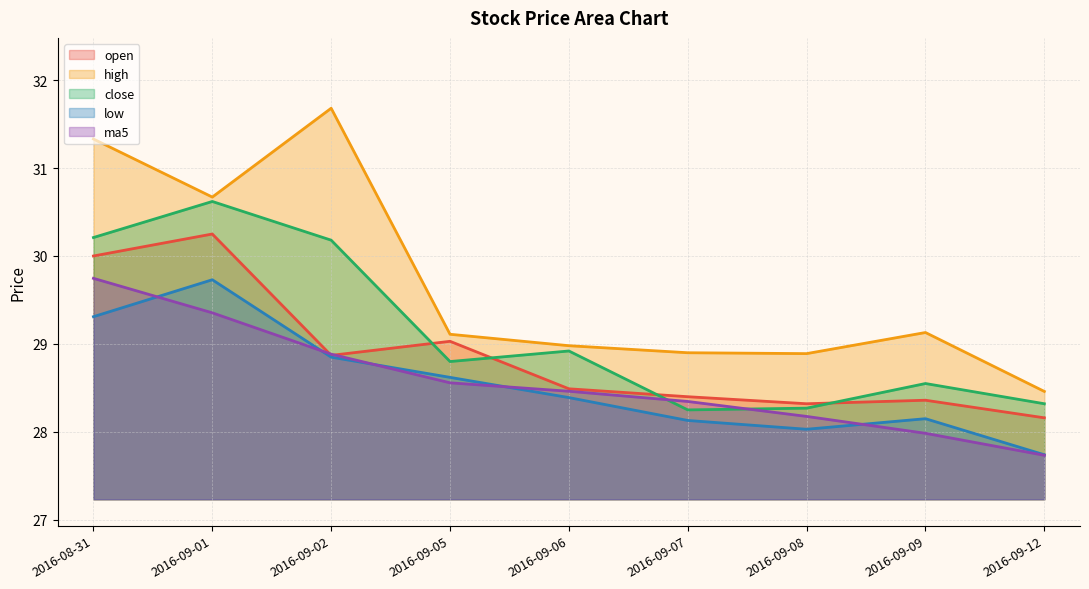

What is the total value across all series at 2016-09-05?

144.1